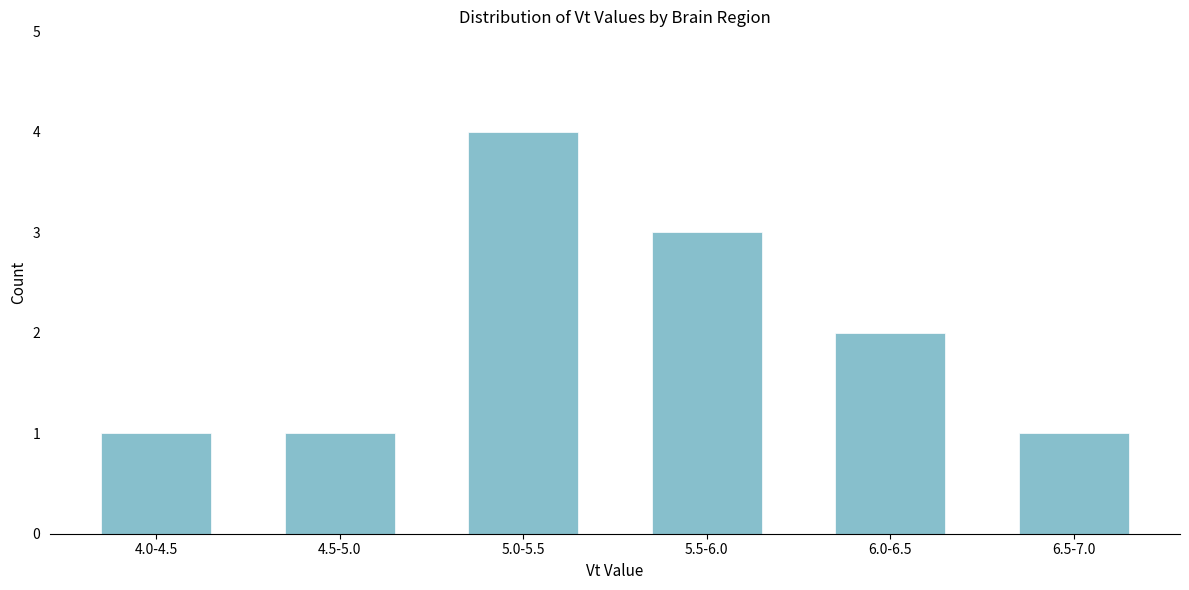

Reading left to right, list all the values displayed in this chart.

1	1	4	3	2	1